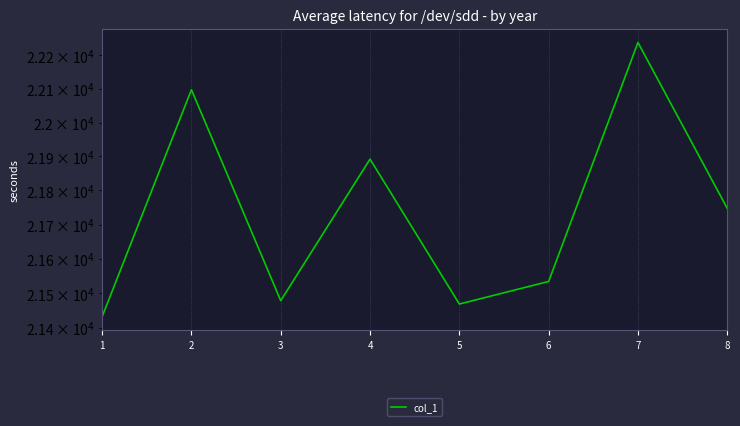

How many points are higher than both their immediate neighbors (excluding endpoints)?

3